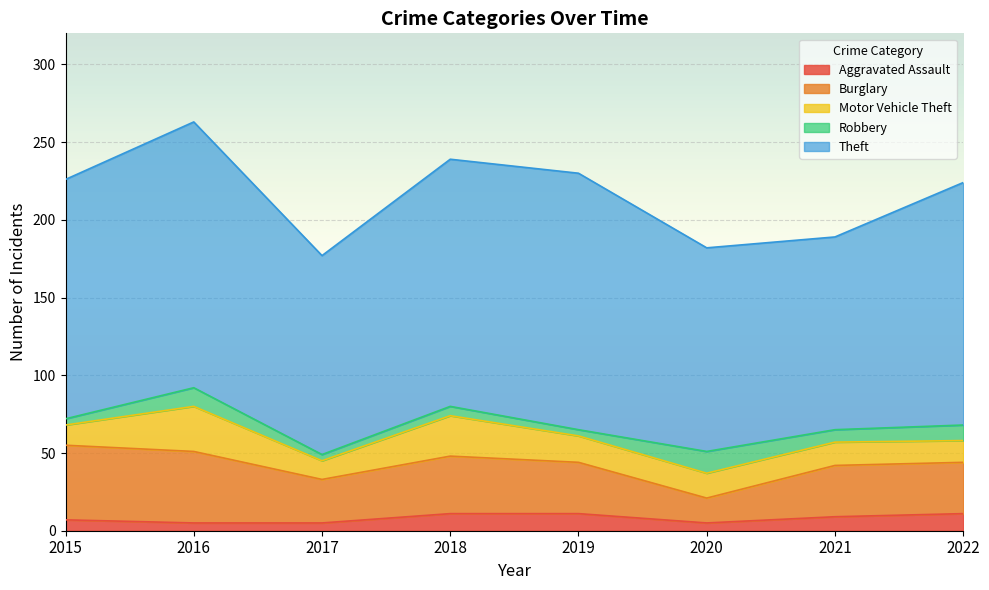

Reading left to right, what are all the values shown in this chart?

Aggravated Assault: 7	5	5	11	11	5	9	11
Burglary: 48	46	28	37	33	16	33	33
Motor Vehicle Theft: 13	29	12	26	17	16	15	14
Robbery: 4	12	4	6	4	14	8	10
Theft: 154	171	128	159	165	131	124	156